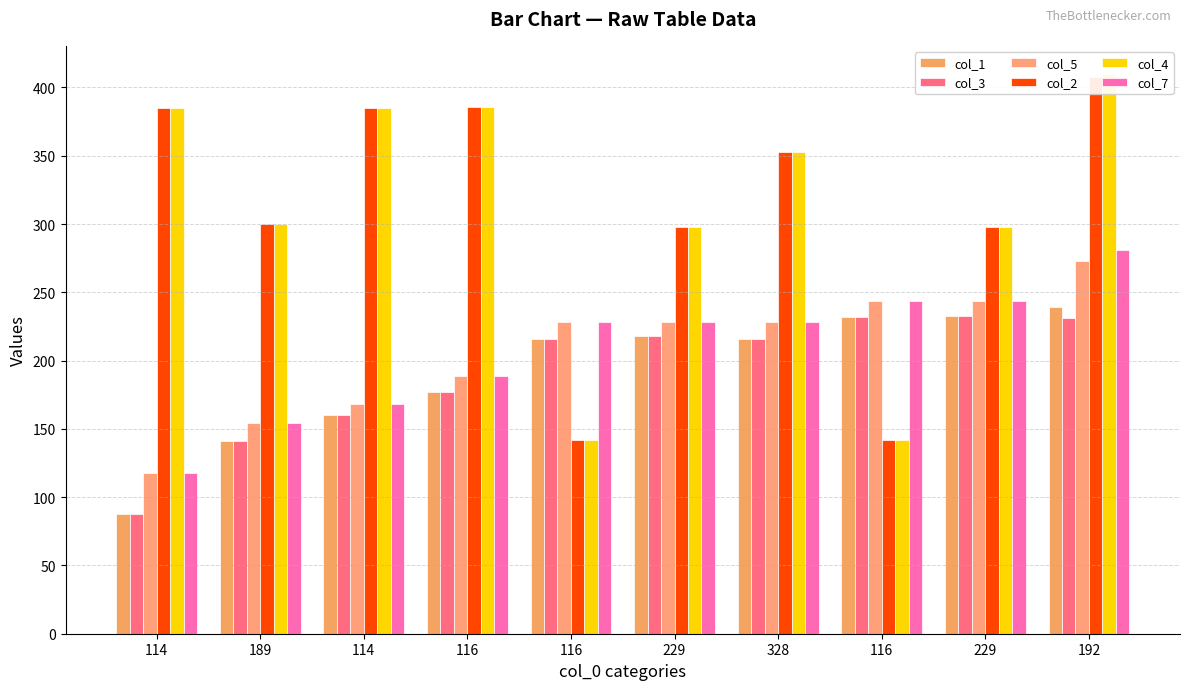

What is the difference between the highest and lowest values at 116?

209